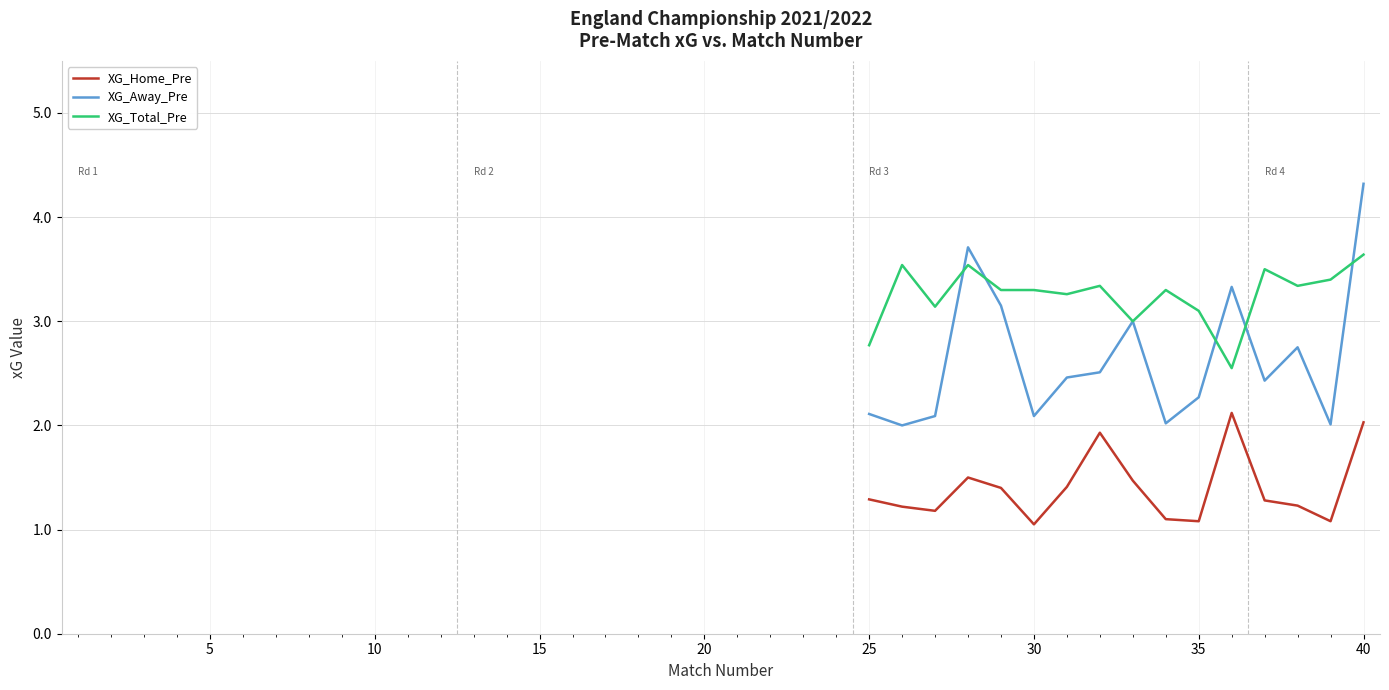

How many distinct data groups are displayed?

3